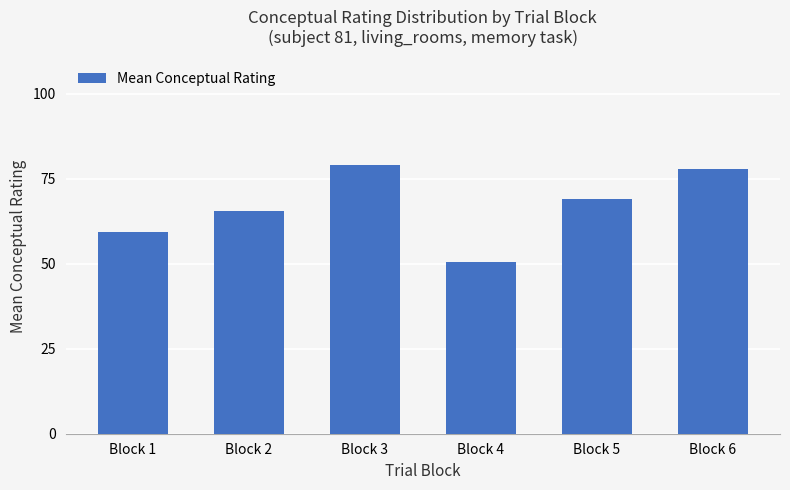

Where does the data first go above 69?

Block 3